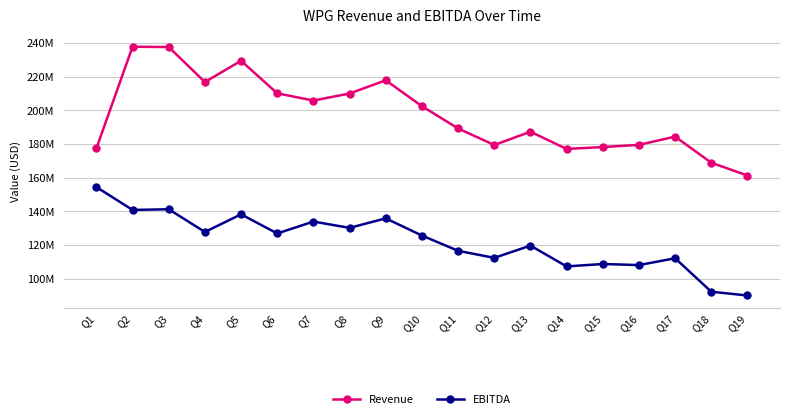

What is the sum of all EBITDA values?

2320473000